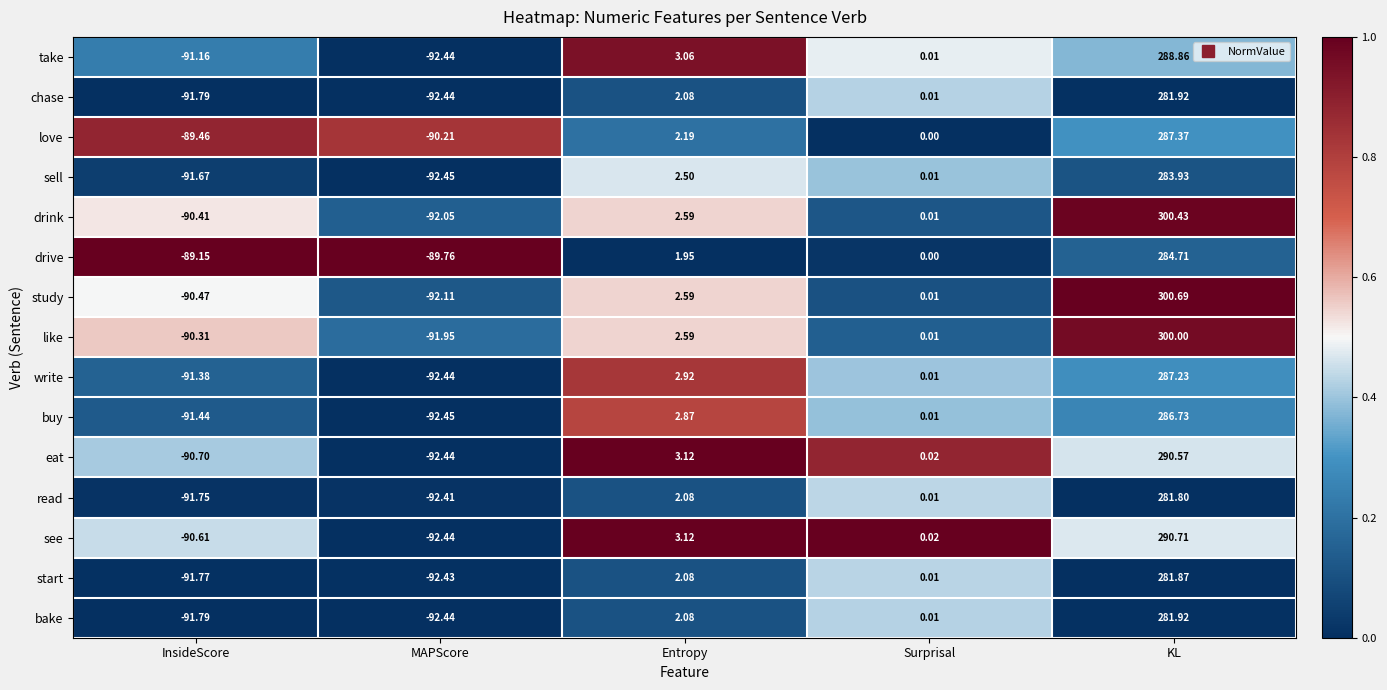

Rank the categories by start value from lowest to highest.

MAPScore, InsideScore, Surprisal, Entropy, KL